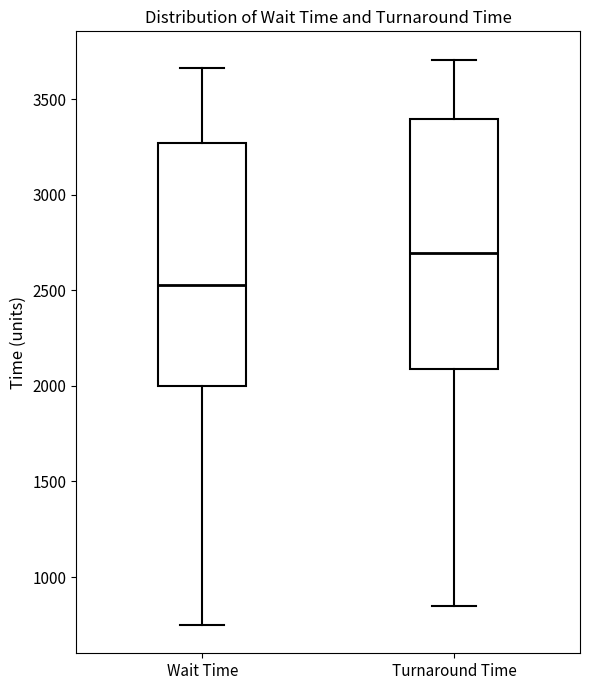

Reading left to right, transcribe this box plot: for each box, give where its median line is, the range the box spans, and where its two whiskers end, as read against the y-axis. The values are not printed on the chart, so give them approximately, as read against the axis.

Wait Time: median 2550, box 2000 to 3250, whiskers 750 to 3650
Turnaround Time: median 2700, box 2100 to 3400, whiskers 850 to 3700